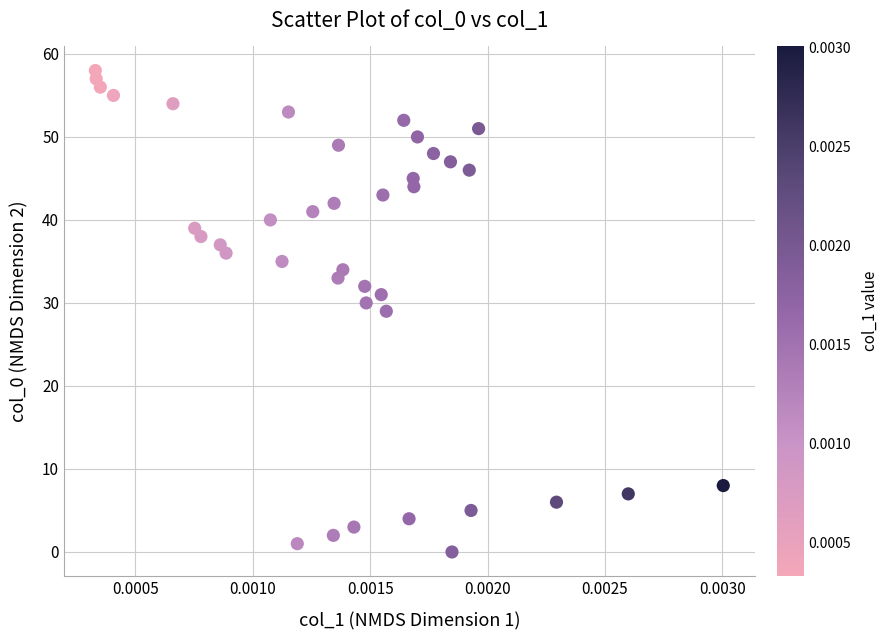

What is the range of Y values (max minus min)?

58